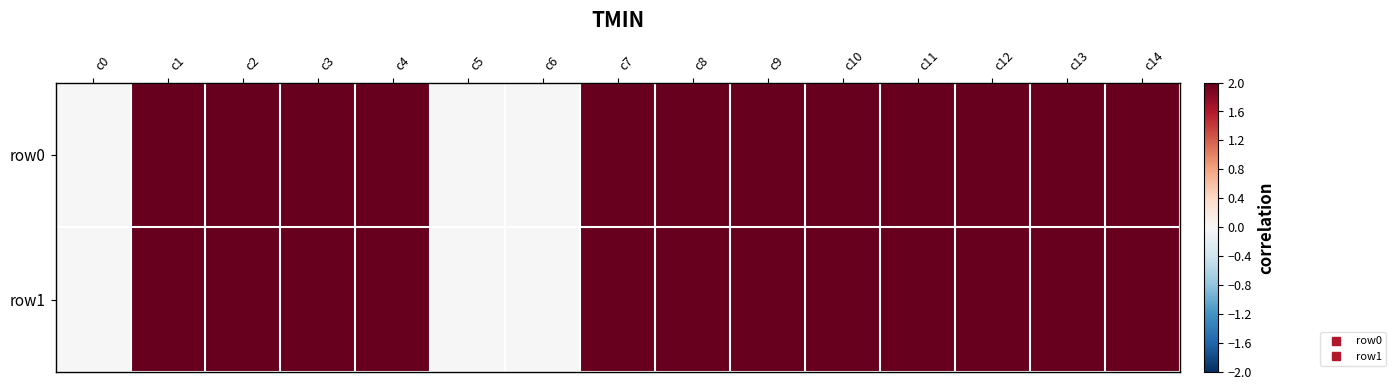

Reading right to left, extract all data points from this chart.

row0: c14=2	c13=2	c12=2	c11=2	c10=2	c9=2	c8=2	c7=2	c6=0	c5=0	c4=2	c3=2	c2=2	c1=2	c0=0
row1: c14=2	c13=2	c12=2	c11=2	c10=2	c9=2	c8=2	c7=2	c6=0	c5=0	c4=2	c3=2	c2=2	c1=2	c0=0